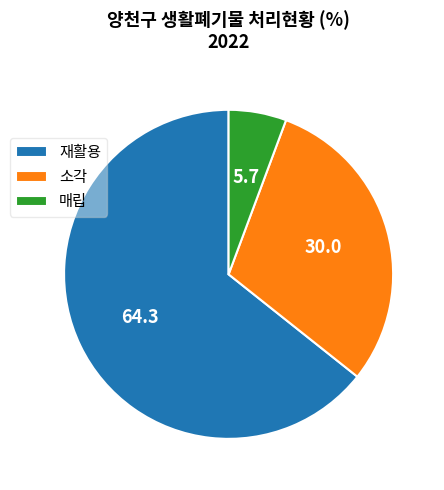

Is it true that 재활용 is 64% of the pie?

True